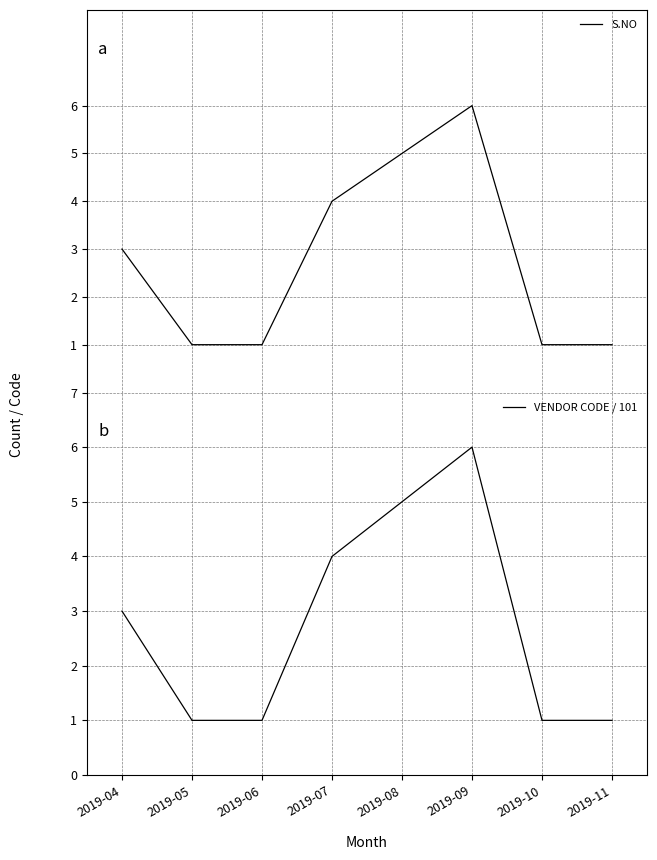

How many lines are shown in the chart?

2